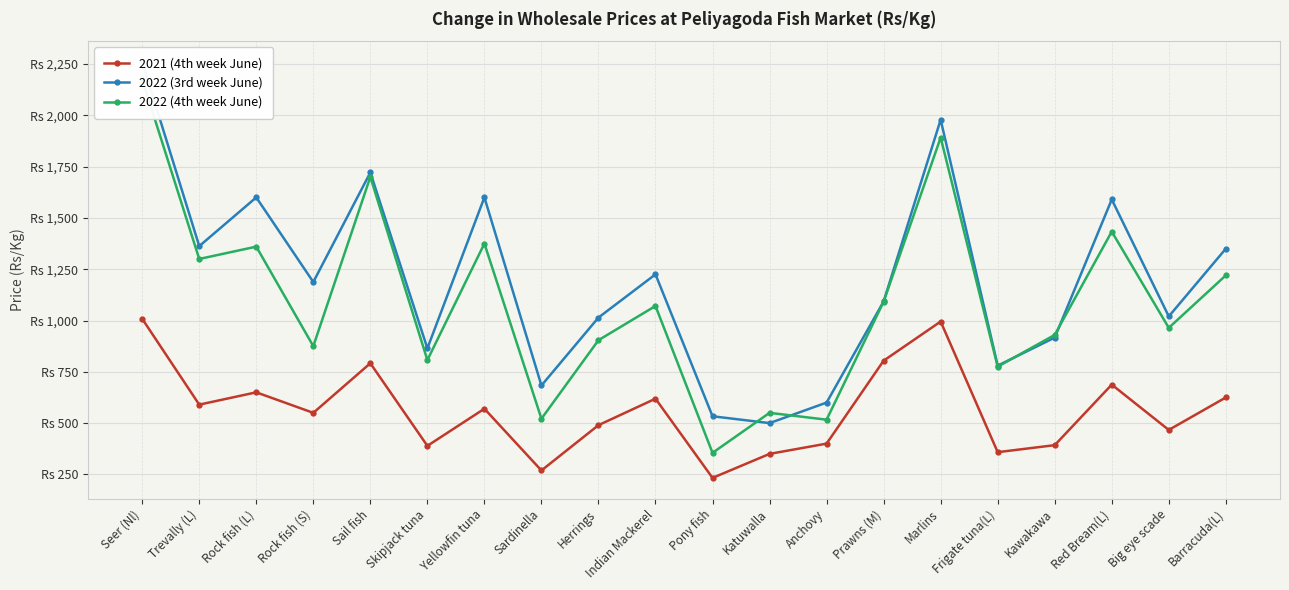

Which category has the highest value across all series?

Seer (Nl)